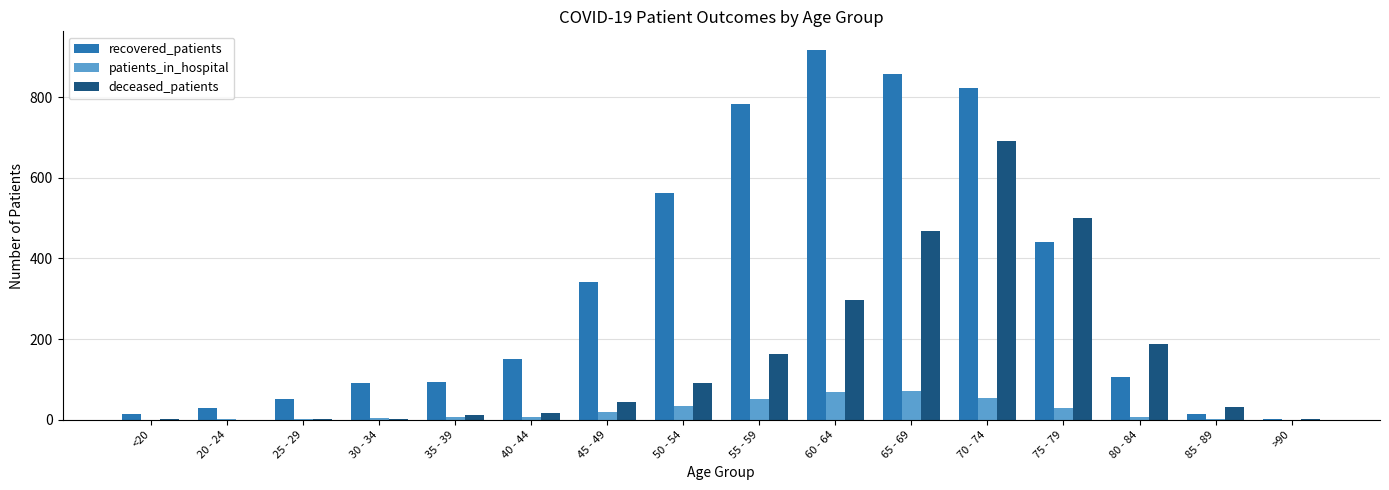

Which category has the highest value across all series?

60 - 64